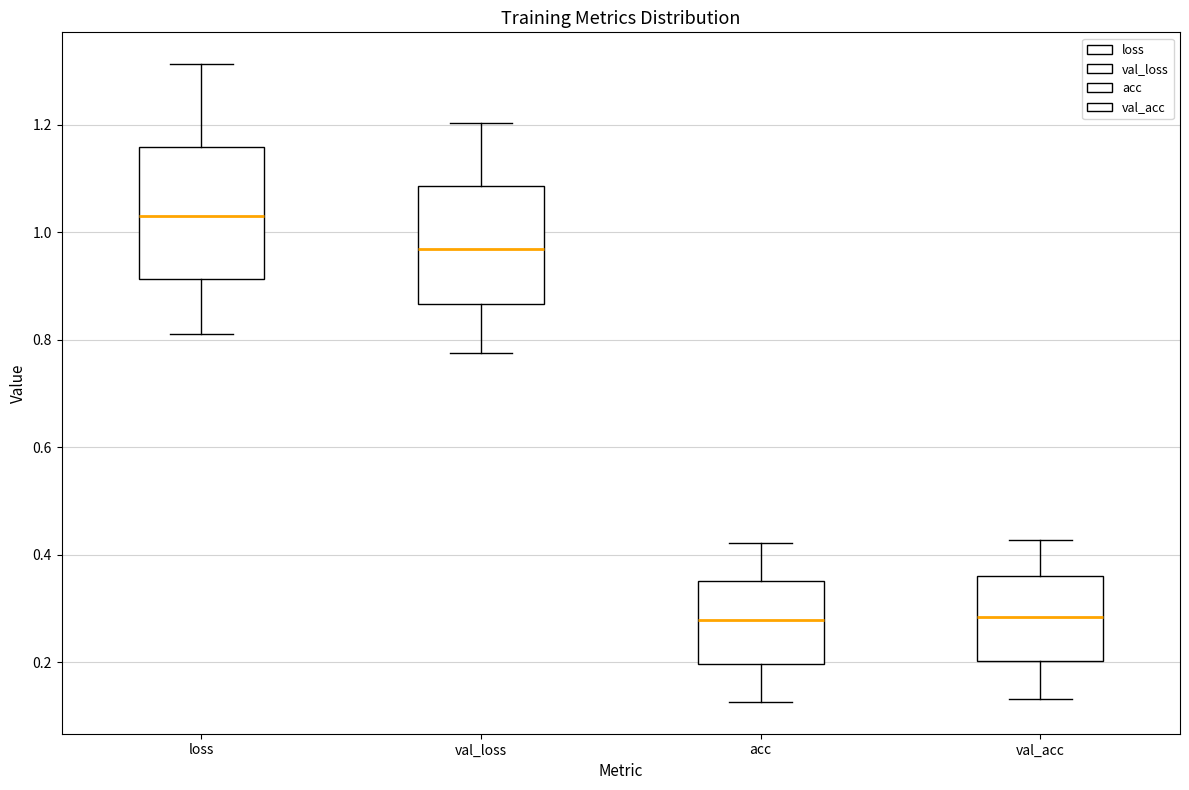

Where does the upper whisker of the box for loss end on the y-axis? The values are not printed on the chart, so give them approximately, as read against the axis.

1.32